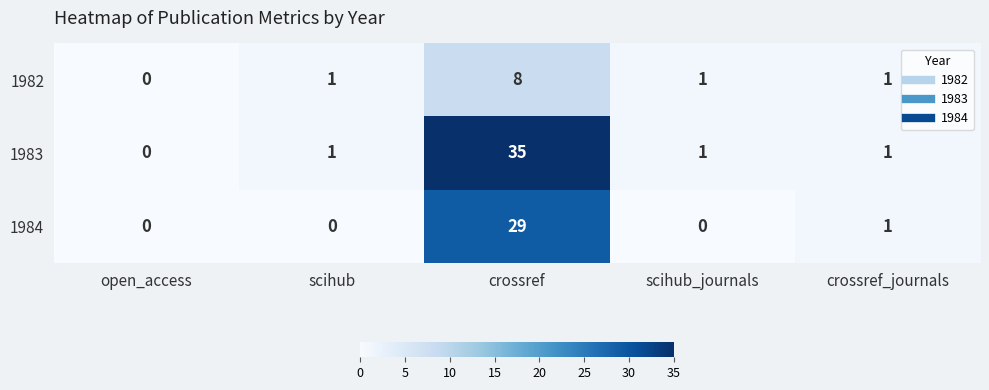

Which label corresponds to the largest value in the chart?

crossref